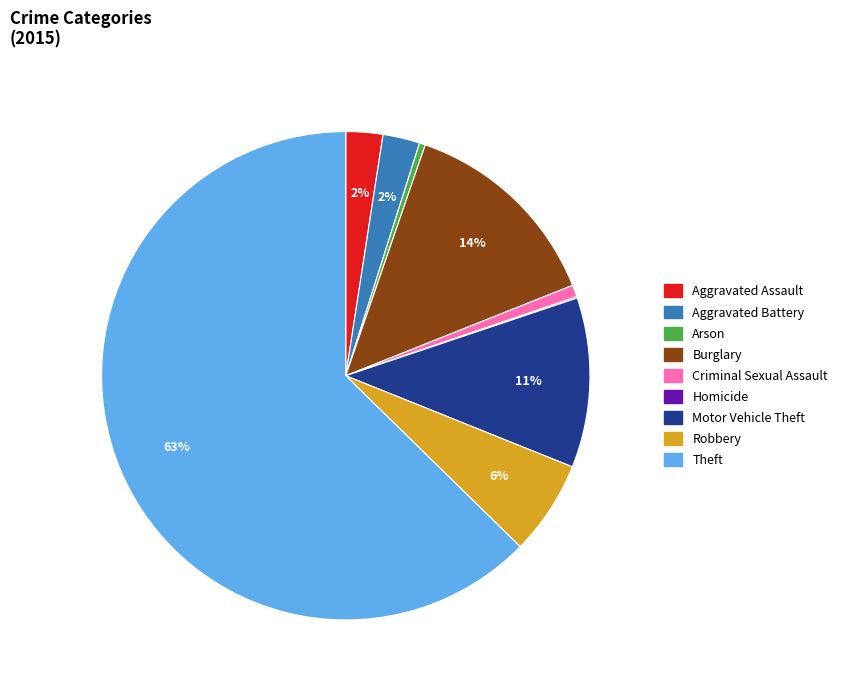

Between Aggravated Battery and Criminal Sexual Assault, which is larger?

Aggravated Battery